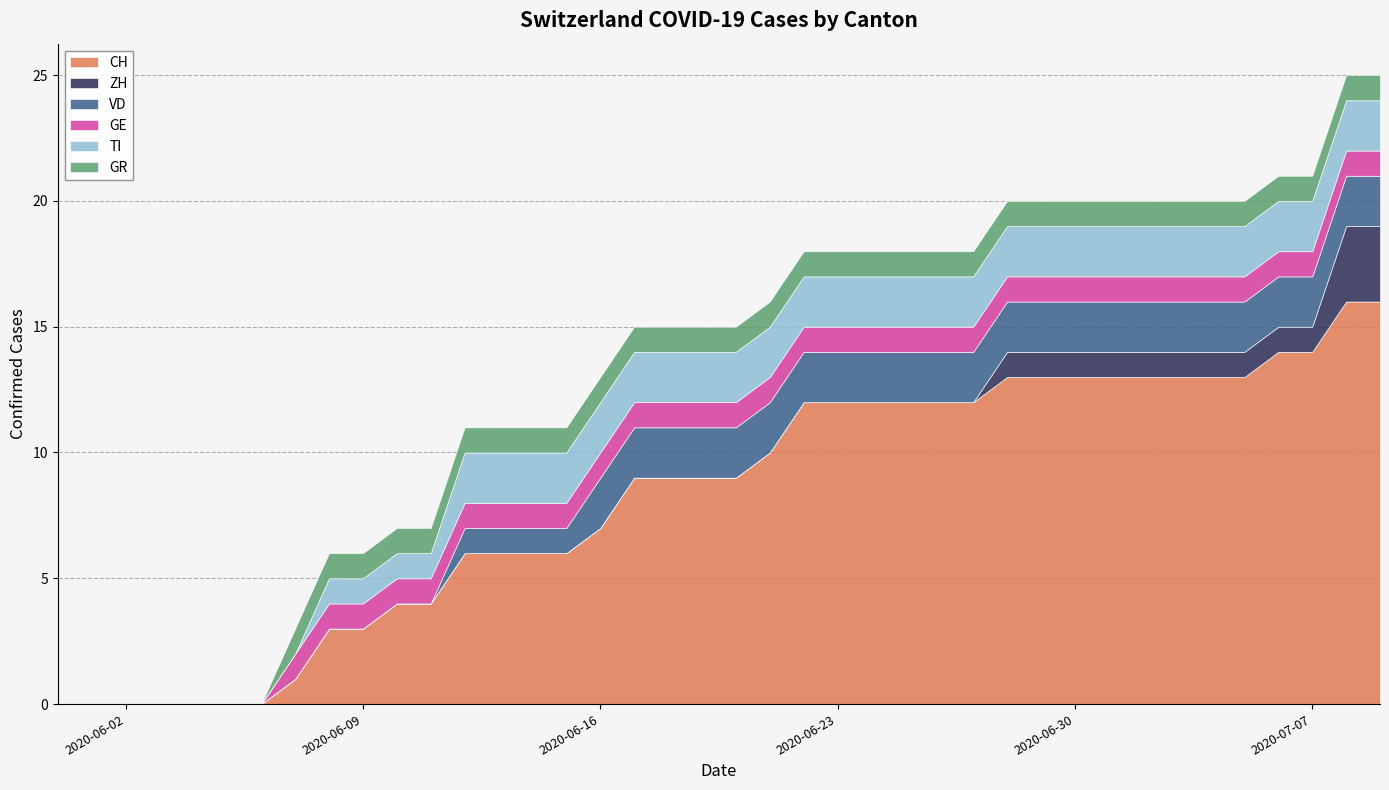

Is the value of GE at 2020-06-03 greater than the value of ZH at 2020-07-05?

No